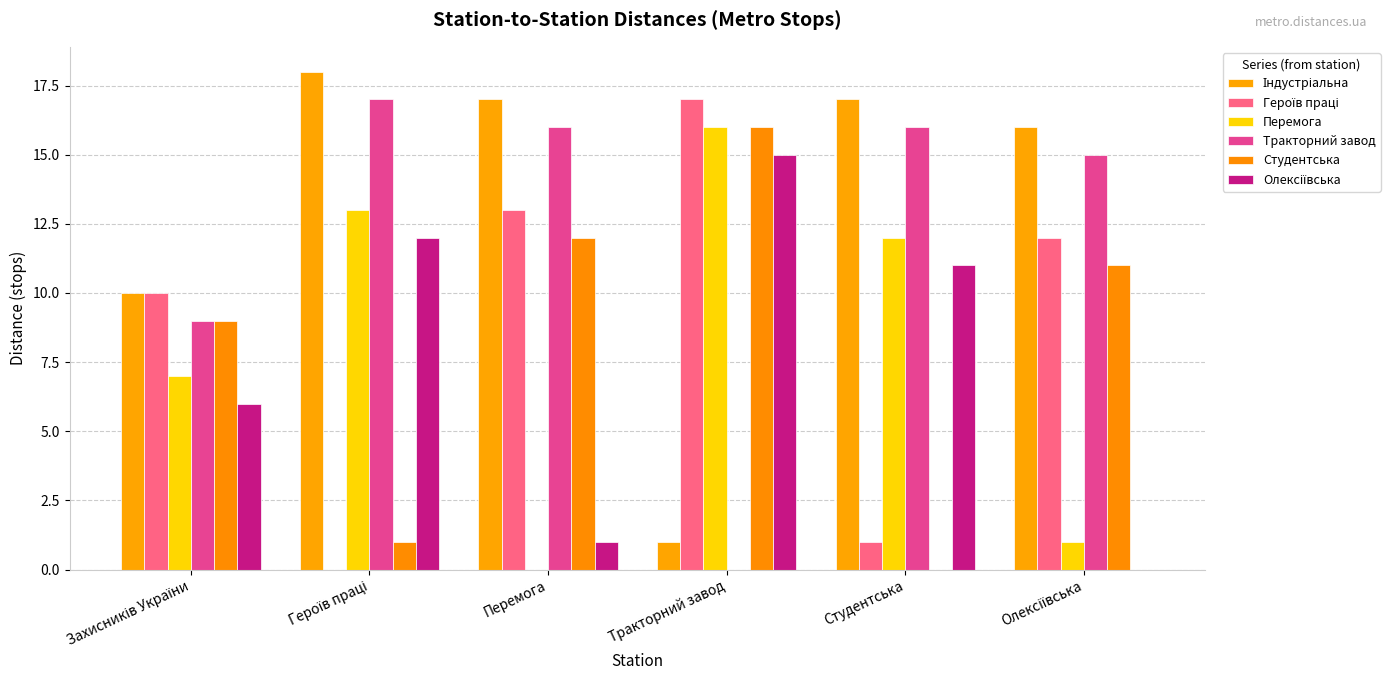

How many values in Перемога are above zero?

5